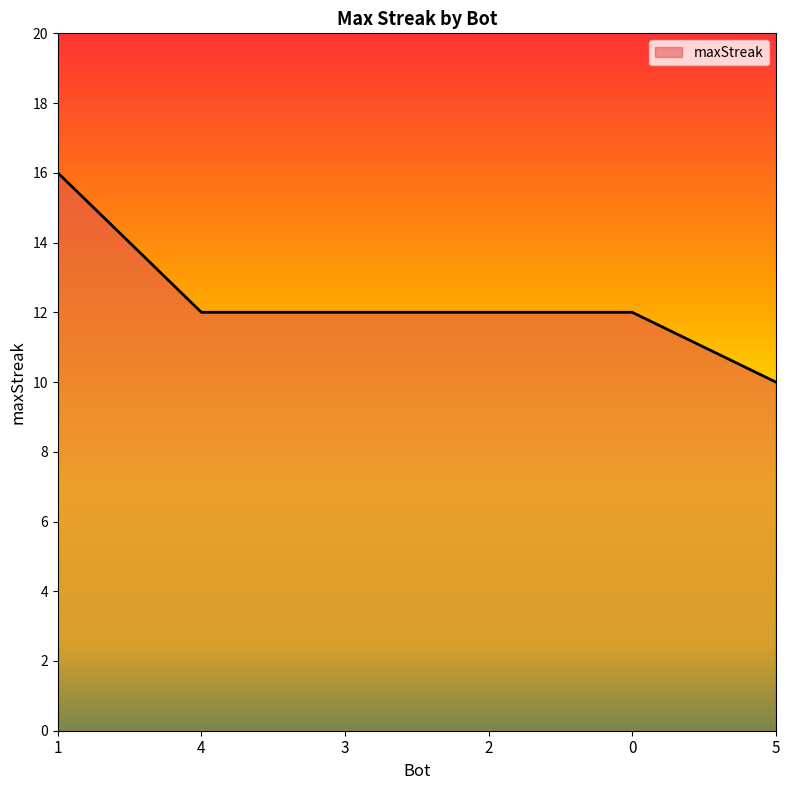

What position from the left is 5?

6